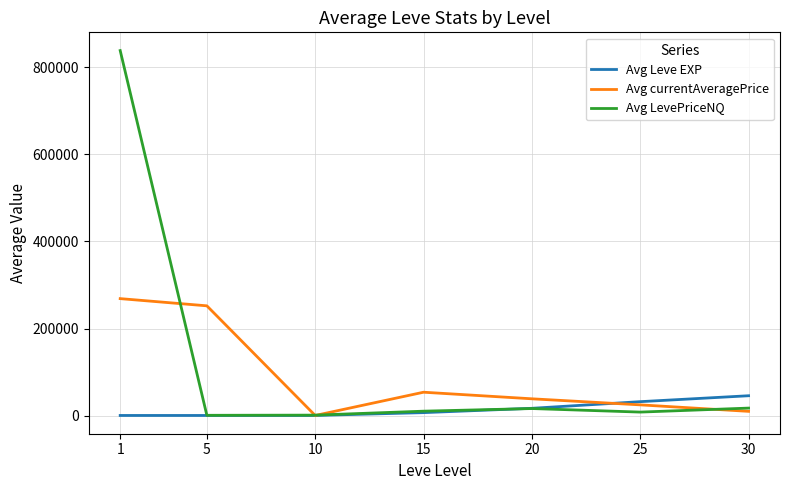

What is the minimum value shown in the chart?

510.3